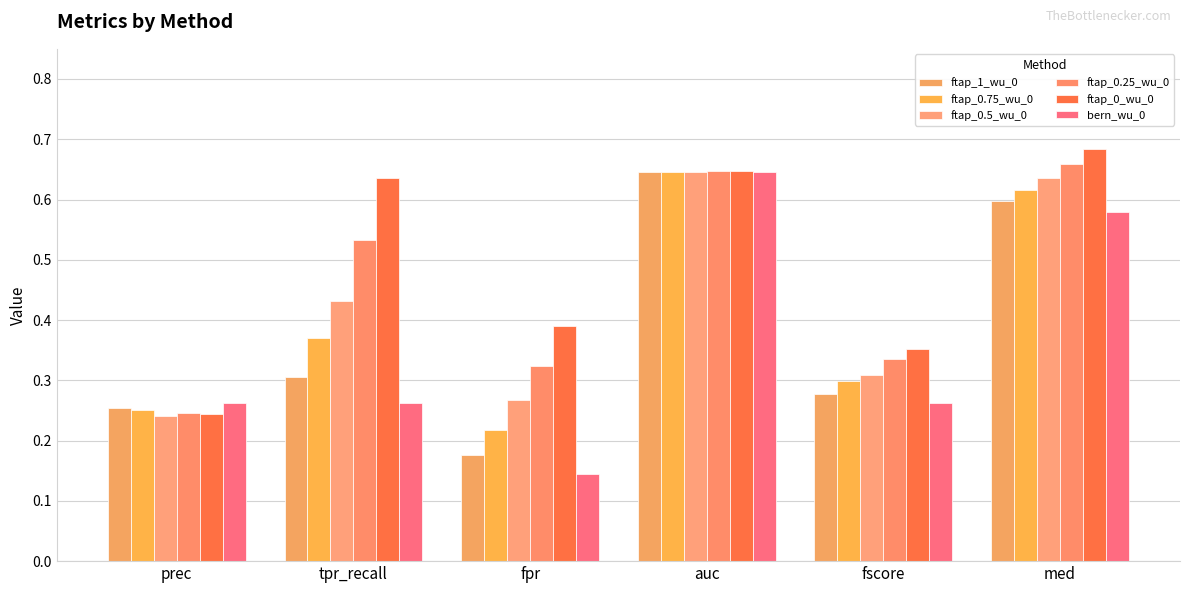

What is the label of the 5th bar from the right?

tpr_recall